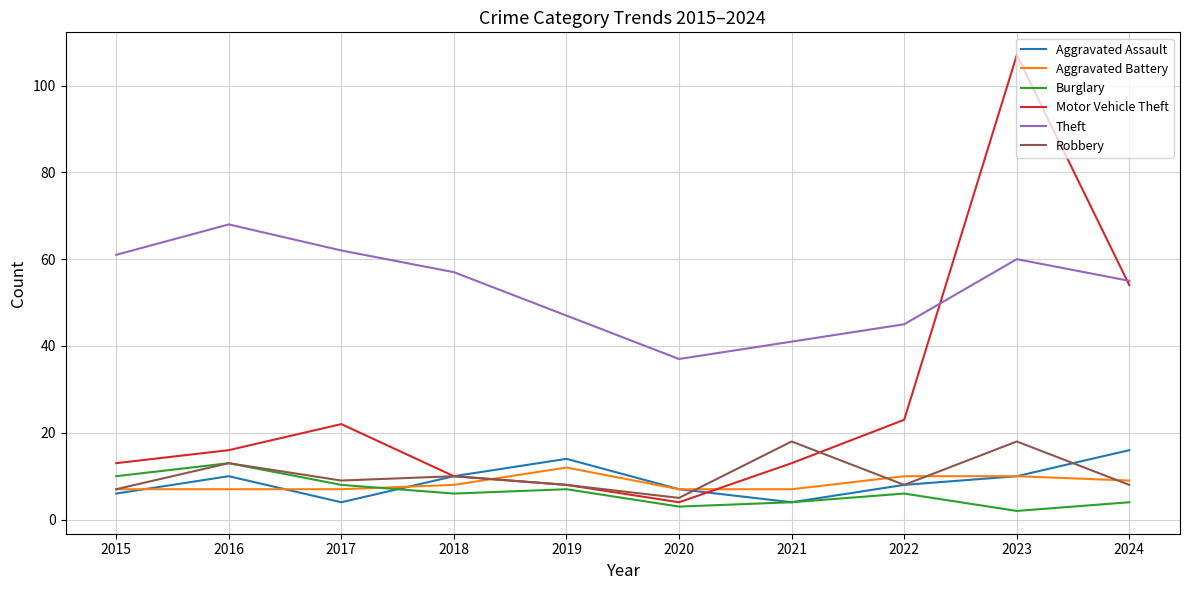

Reading left to right, transcribe all the data shown in this chart.

Aggravated Assault: 2015=6	2016=10	2017=4	2018=10	2019=14	2020=7	2021=4	2022=8	2023=10	2024=16
Aggravated Battery: 2015=7	2016=7	2017=7	2018=8	2019=12	2020=7	2021=7	2022=10	2023=10	2024=9
Burglary: 2015=10	2016=13	2017=8	2018=6	2019=7	2020=3	2021=4	2022=6	2023=2	2024=4
Motor Vehicle Theft: 2015=13	2016=16	2017=22	2018=10	2019=8	2020=4	2021=13	2022=23	2023=107	2024=54
Theft: 2015=61	2016=68	2017=62	2018=57	2019=47	2020=37	2021=41	2022=45	2023=60	2024=55
Robbery: 2015=7	2016=13	2017=9	2018=10	2019=8	2020=5	2021=18	2022=8	2023=18	2024=8